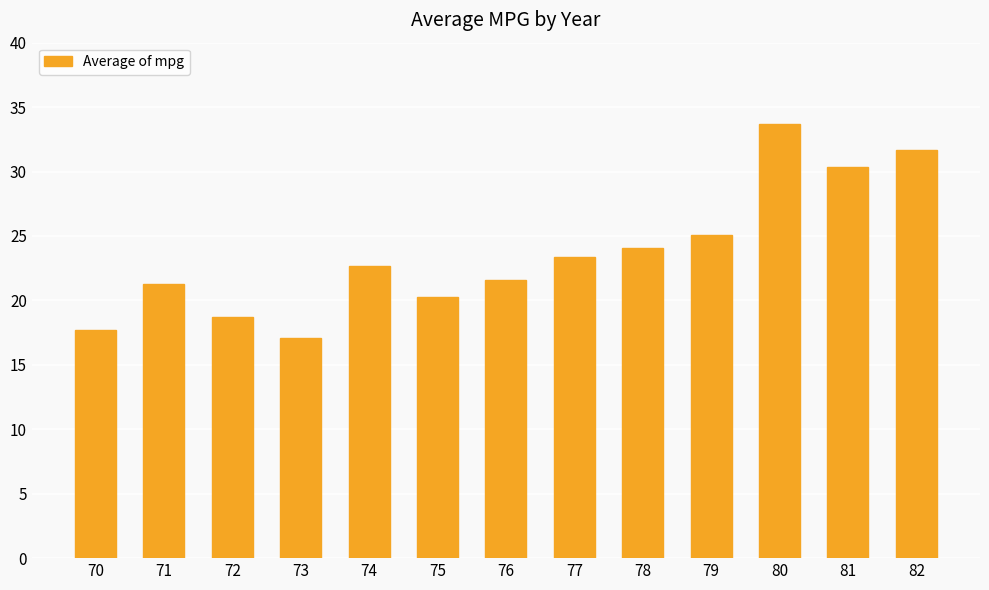

Does the chart contain any negative values?

No